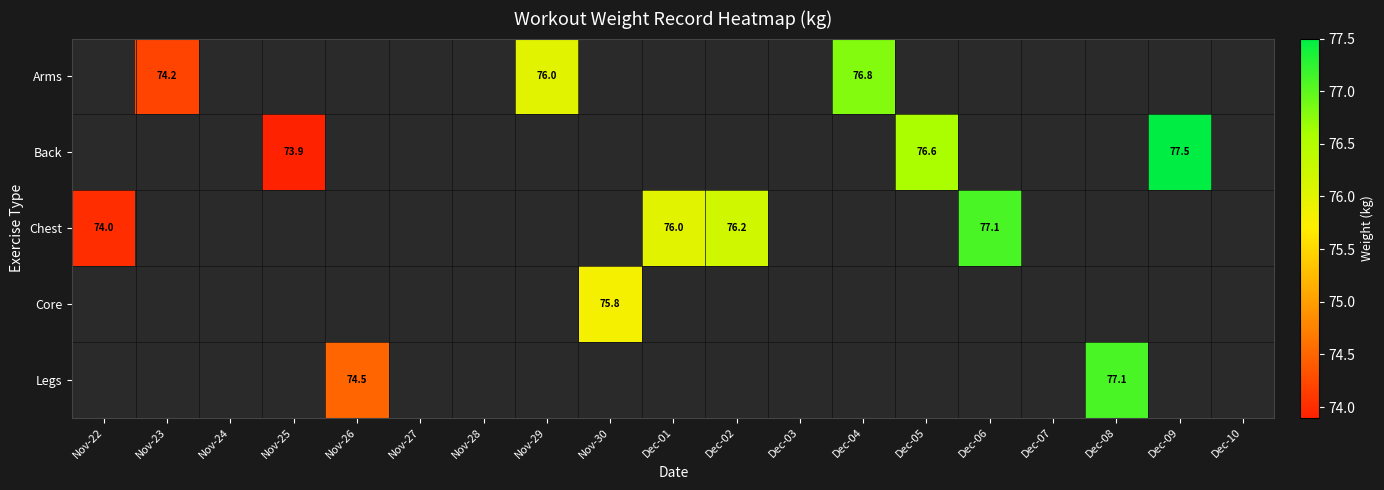

At which label does Chest reach its minimum?

Nov-22